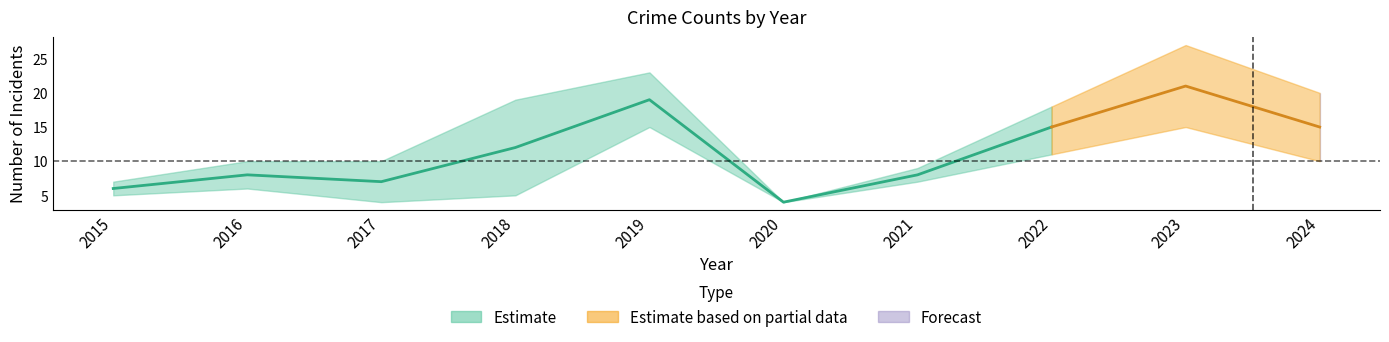

True or false: Robbery and Aggravated Assault intersect in this chart.

False